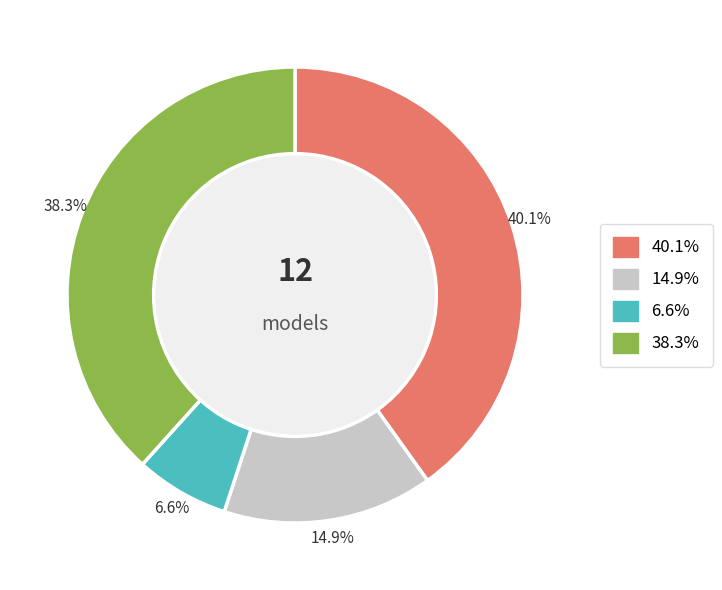

Is there any slice that represents more than half of the pie?

No